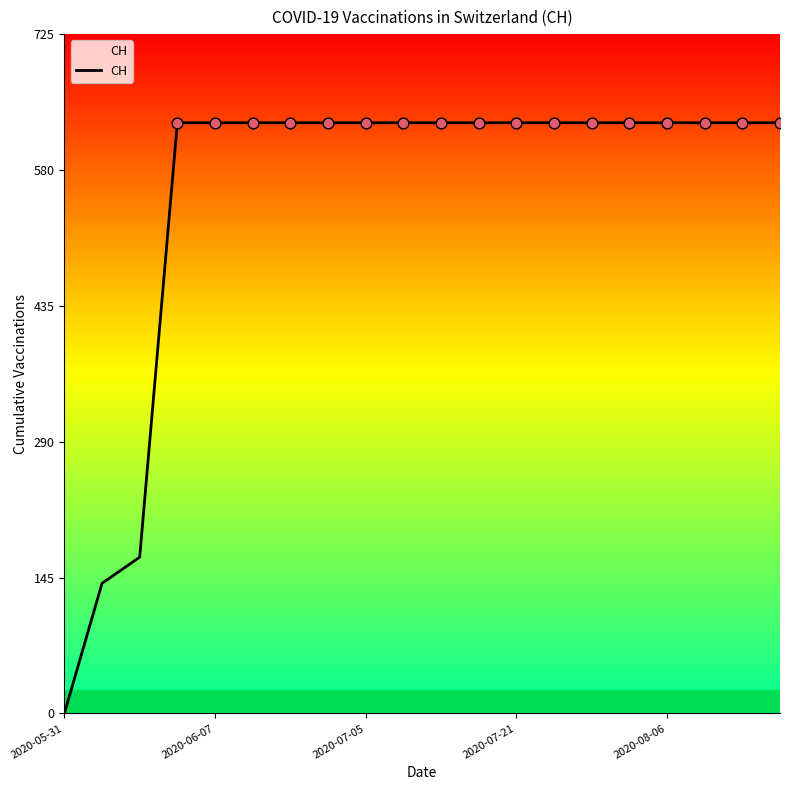

What is the greatest value displayed?

631